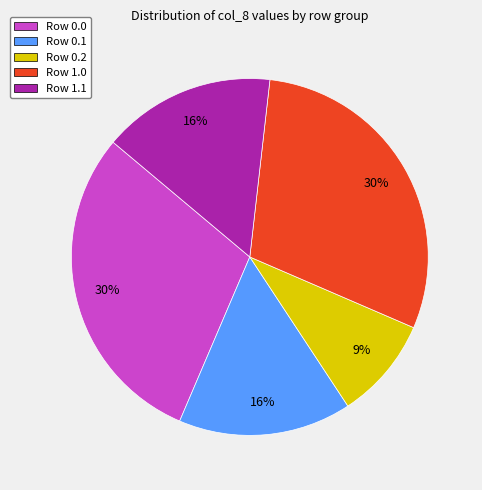

Combined, do Row 0.2 and Row 0.0 account for over 50%?

No